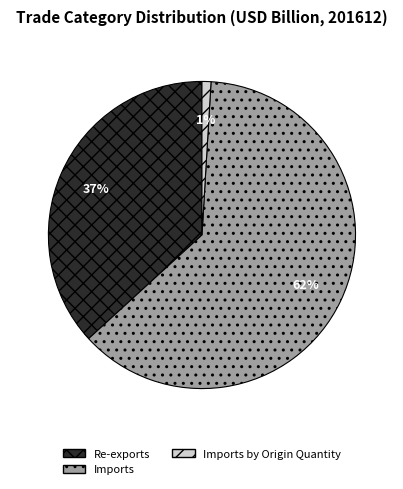

Is it true that Imports by Origin Quantity is 11% of the pie?

False